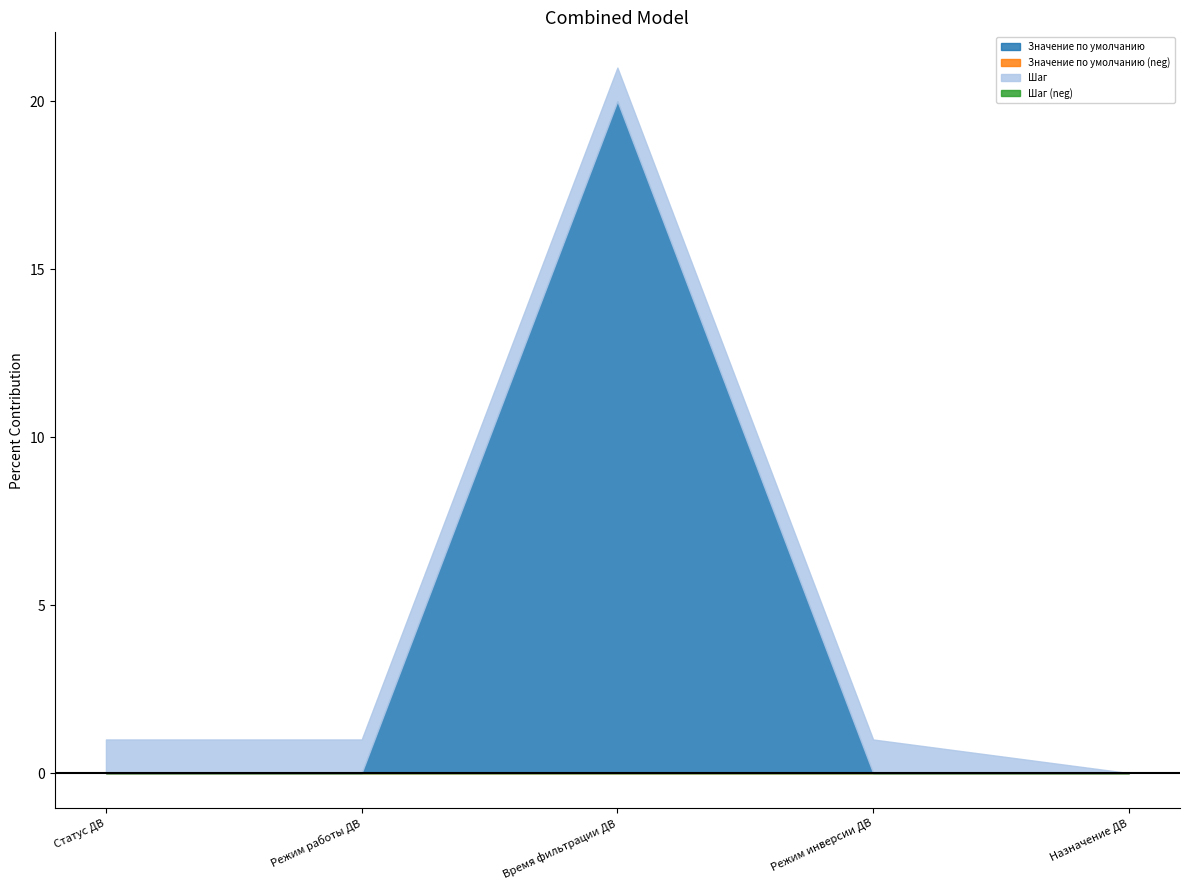

What is the difference between the maximum and minimum values in the Значение по умолчанию series?

20